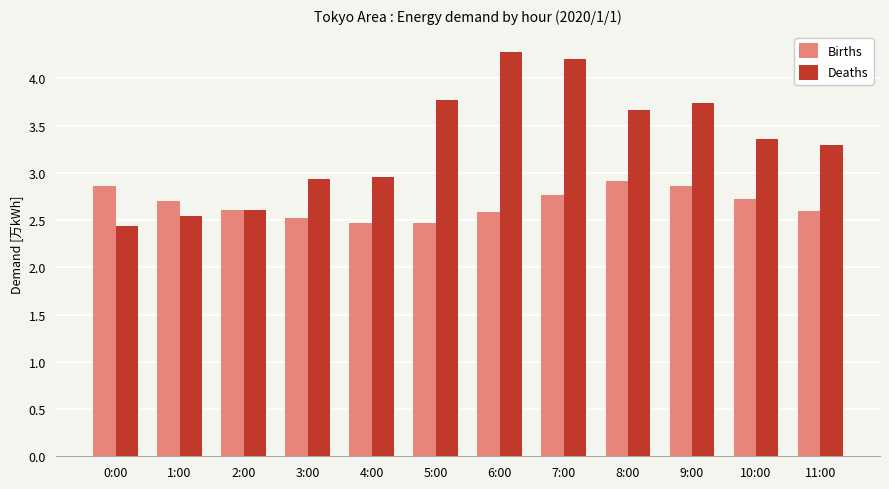

The Deaths series shows 2.2 at 7:00. True or false?

False